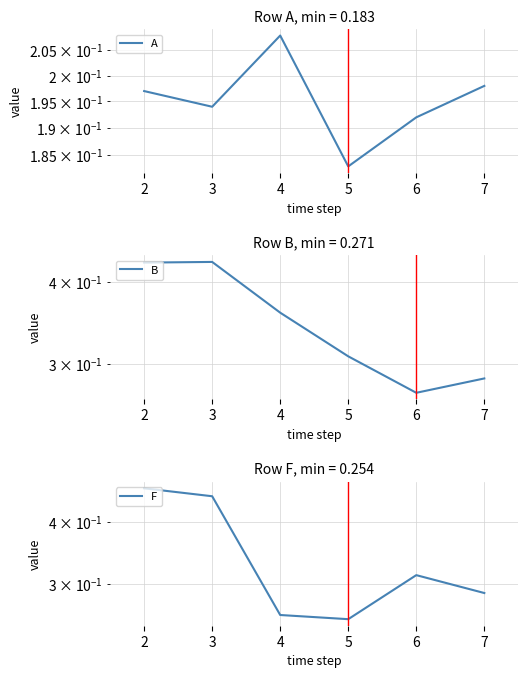

Which has a higher value, 4 or 7?

4